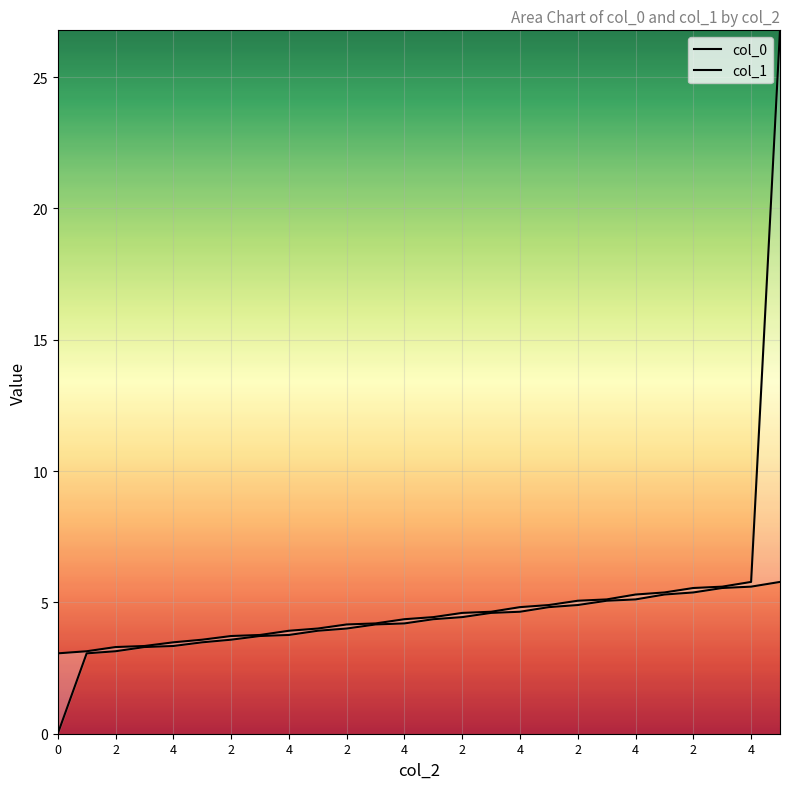

Where does the col_1 series first go above 4?

2